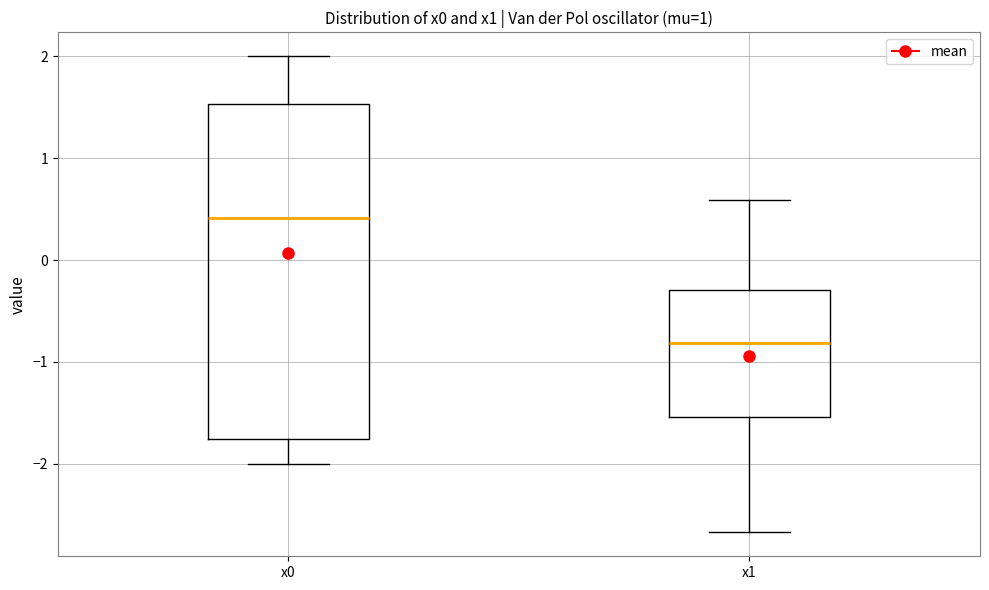

Where does the lower whisker of the box for x0 end on the y-axis? The values are not printed on the chart, so give them approximately, as read against the axis.

-2.0